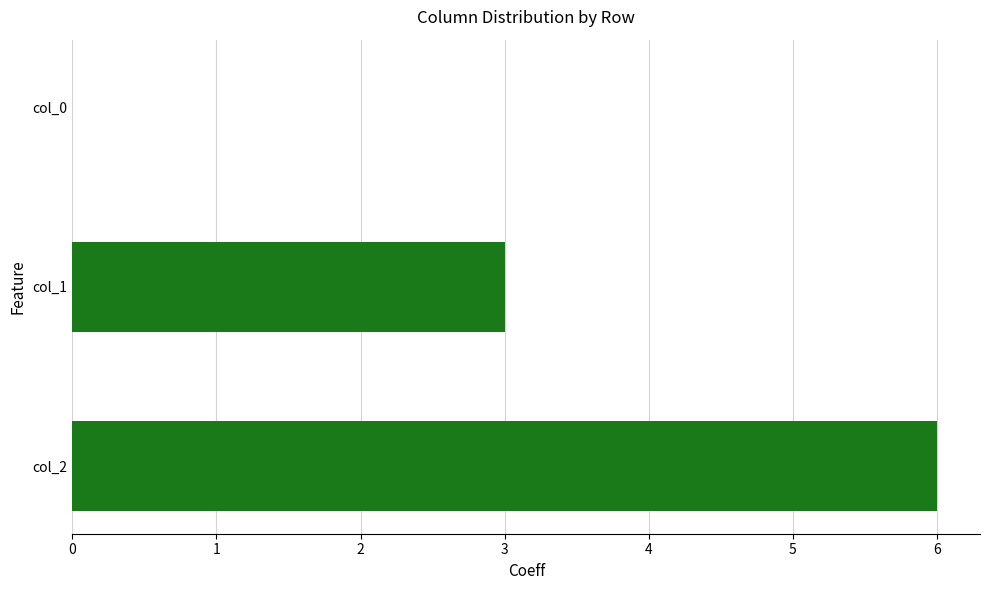

How many series are shown in this chart?

1